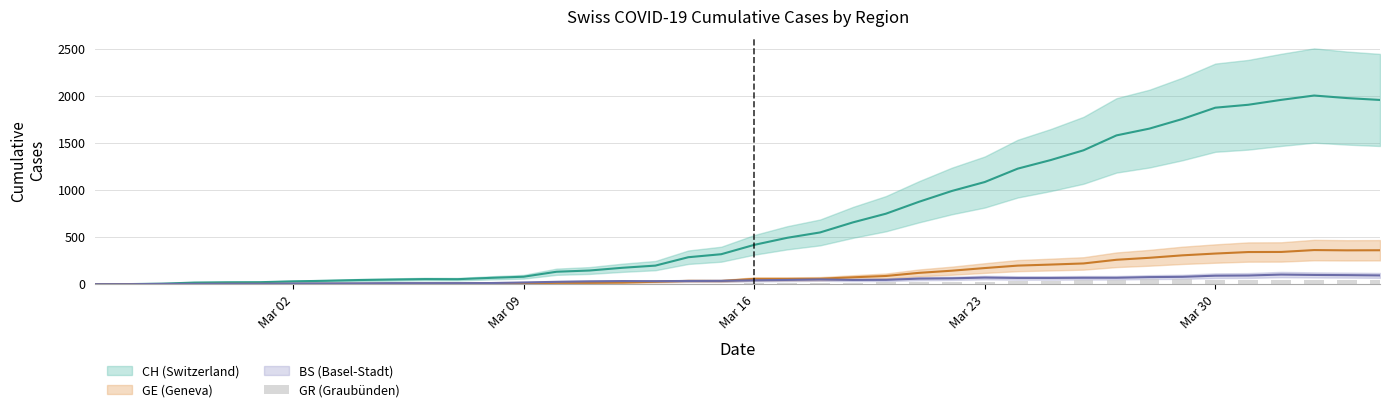

Count the number of values greater than 8.

18